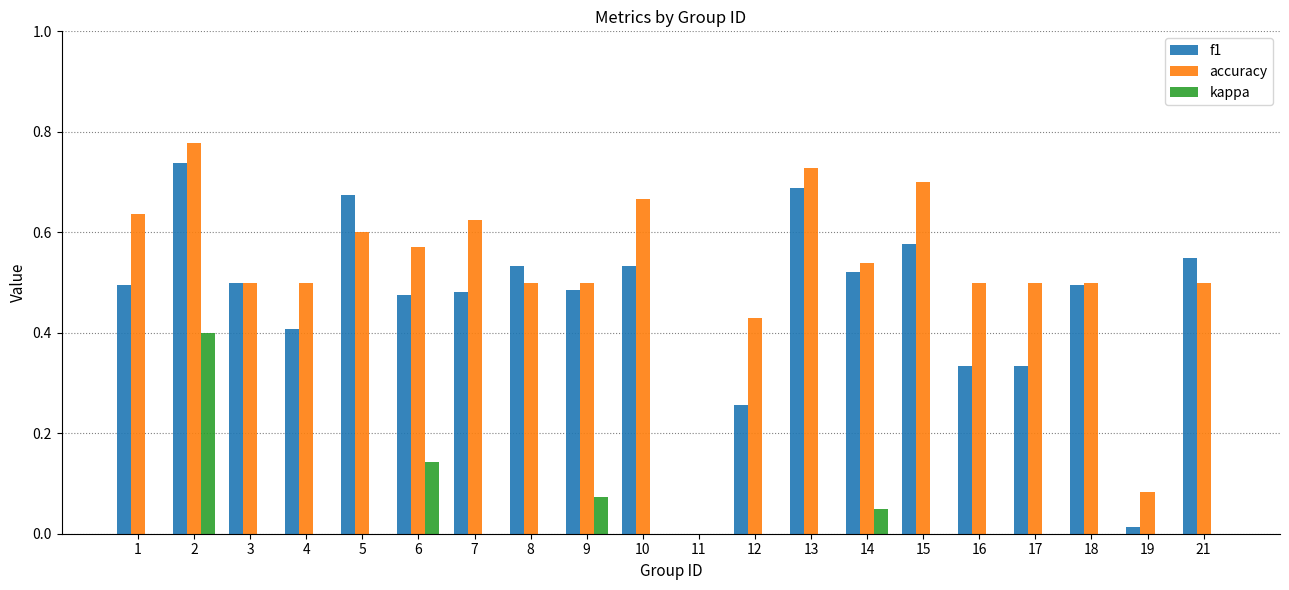

How many bars are there in total?

60